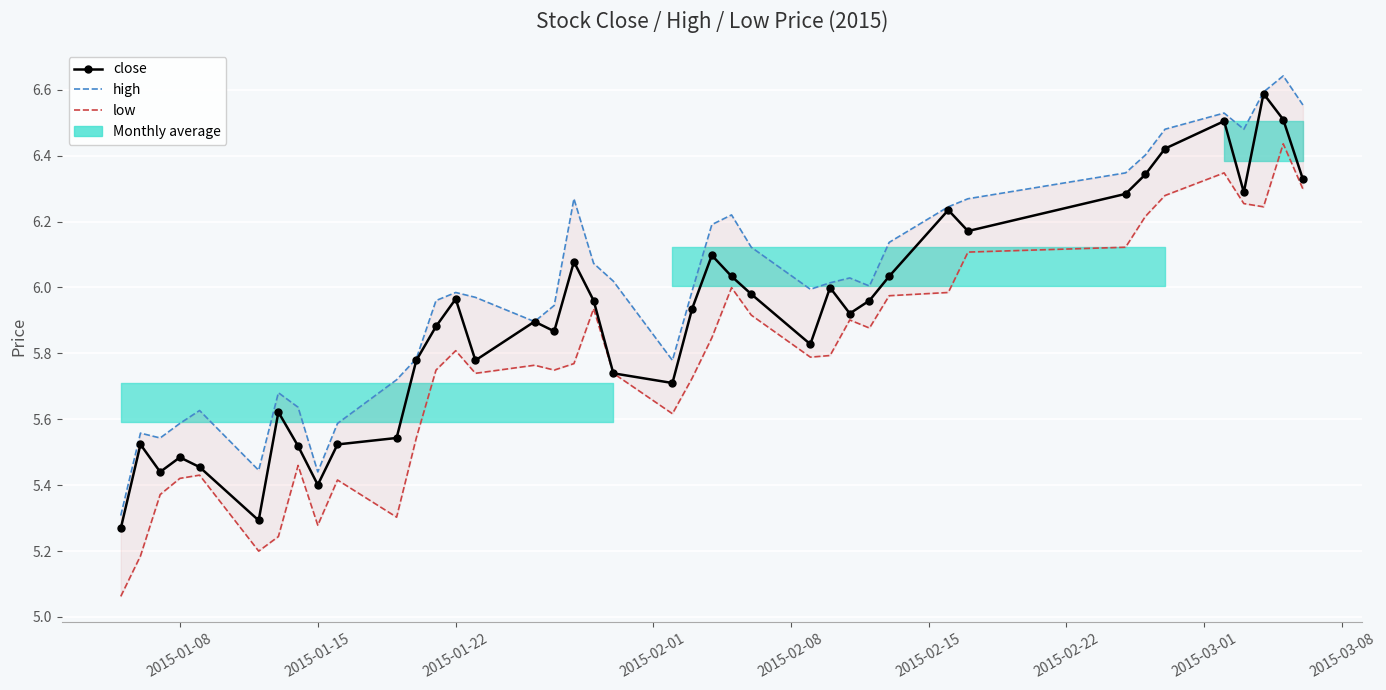

In low, how many points are higher than both neighbors (excluding endpoints)?

10